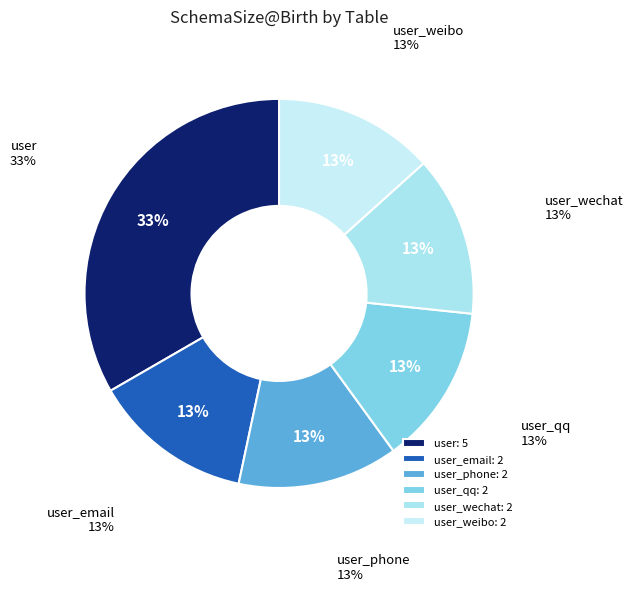

Count the number of slices in the pie.

6